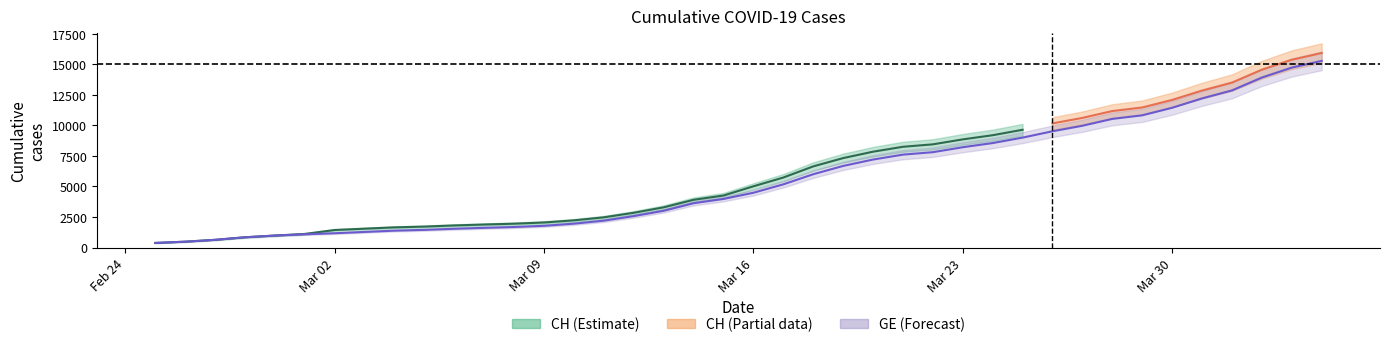

Which category has the highest value across all series?

2020-04-04